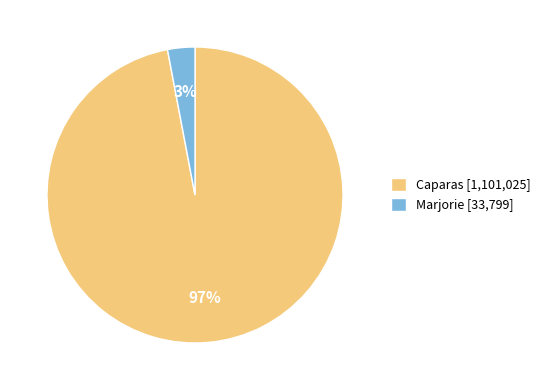

Which has a higher value, Marjorie [33,799] or Caparas [1,101,025]?

Caparas [1,101,025]